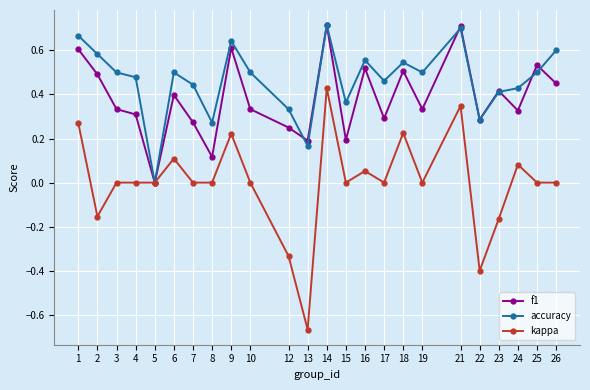

Is it true that accuracy equals 0.4 at 24?

True